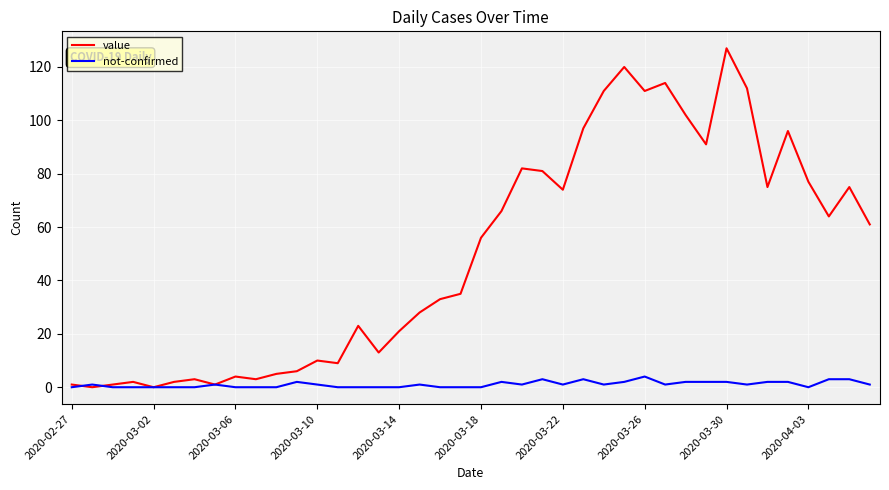

What is the highest value of the value series?

127